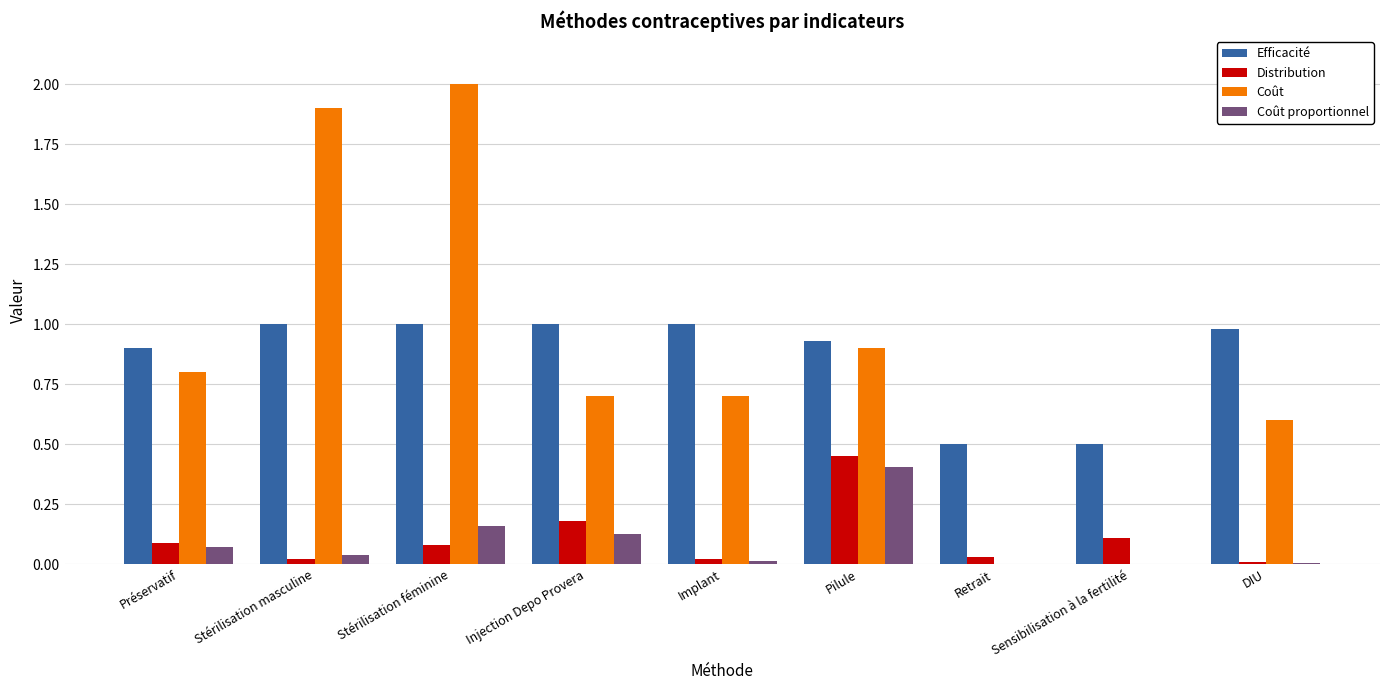

Which category has the highest value in the Coût proportionnel series?

Pilule